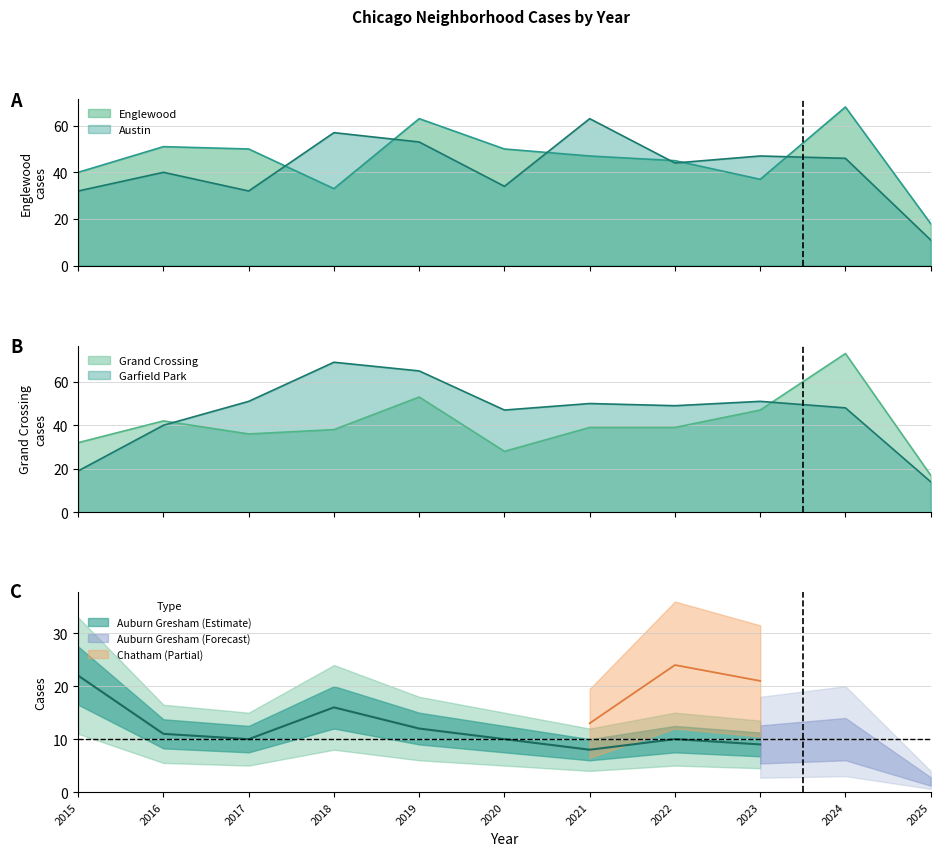

Which has a higher value, 2025 or 2018?

2018